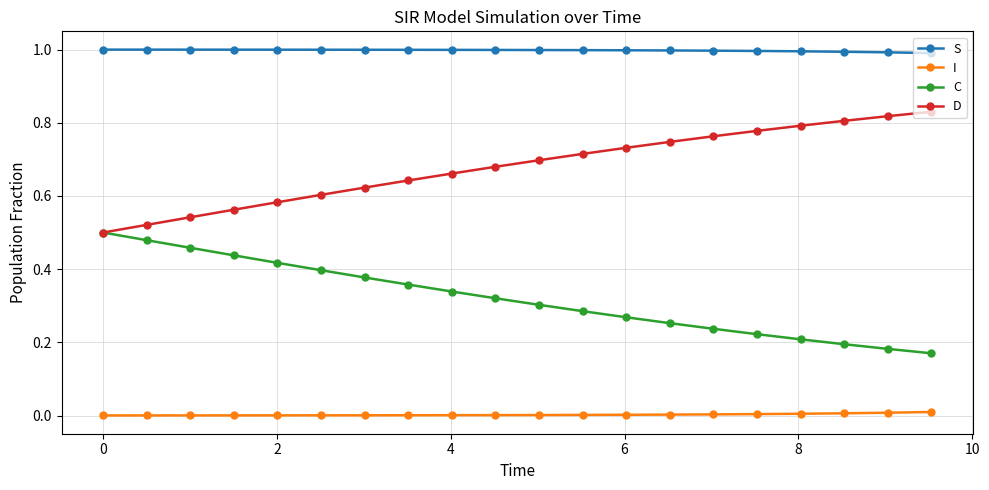

Rank the series by their maximum value, from lowest to highest.

I, C, D, S